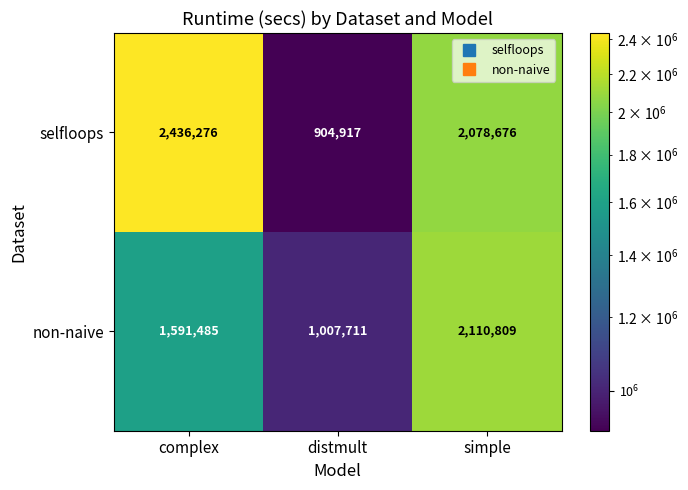

What value does the selfloops series have at distmult, to the nearest 100?

904900